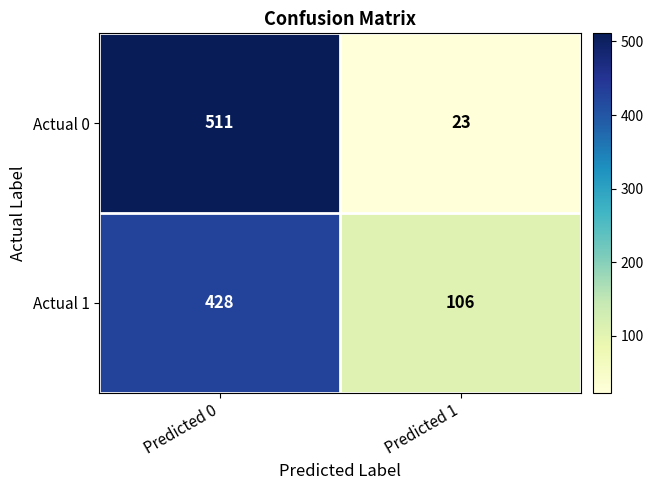

Which label corresponds to the largest value in the chart?

Predicted 0